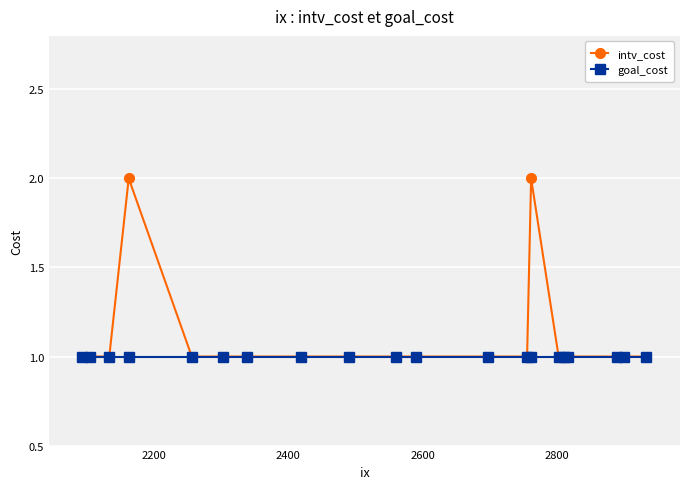

What is the sum of all intv_cost values?

22